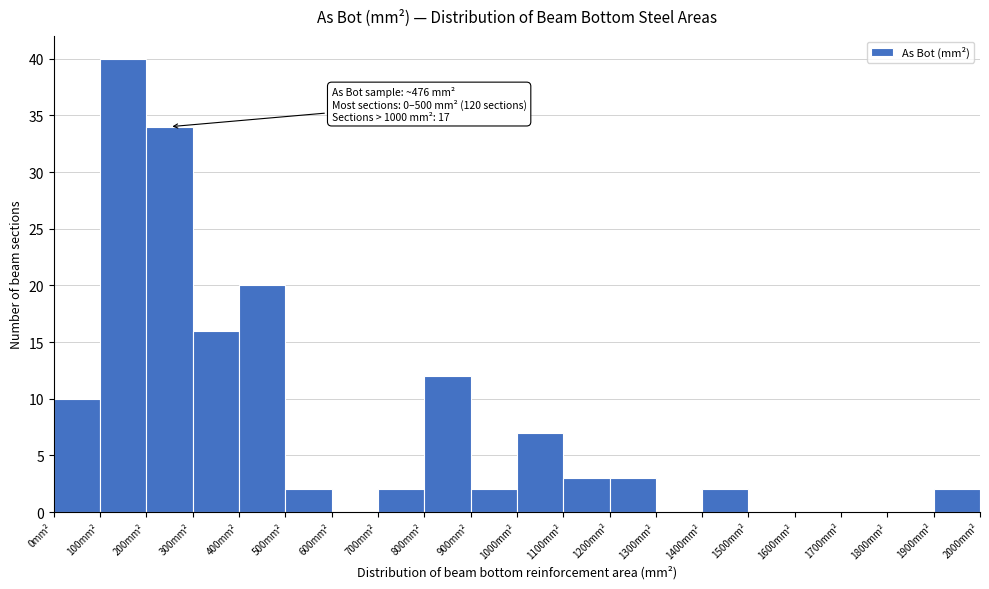

Which range on the x-axis has the tallest bar?

100 to 200